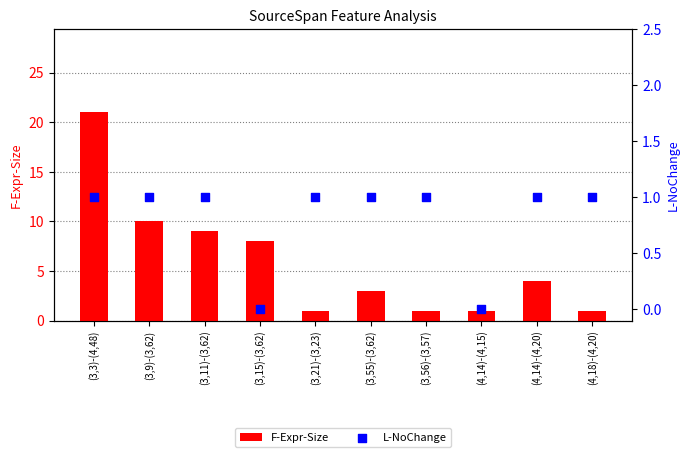

What is the total value across all series at (3,11)-(3,62)?

10